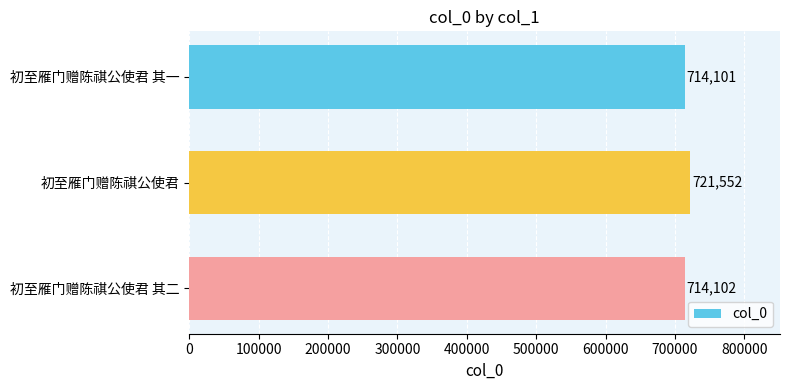

Which category has the highest value across all series?

初至雁门赠陈祺公使君